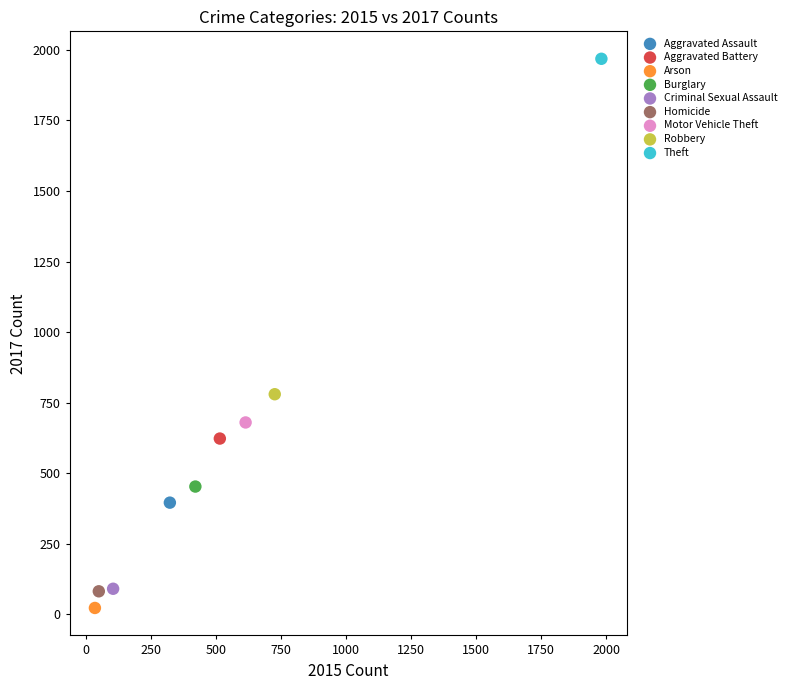

Which series reaches the minimum Y coordinate?

Arson